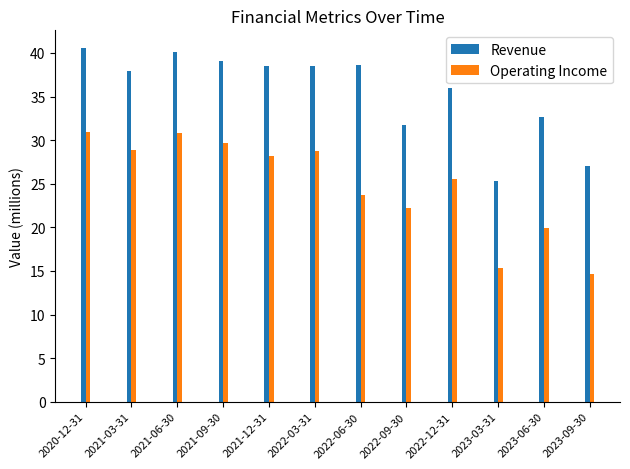

True or false: Revenue has a value of 59.2 at 2022-12-31.

False